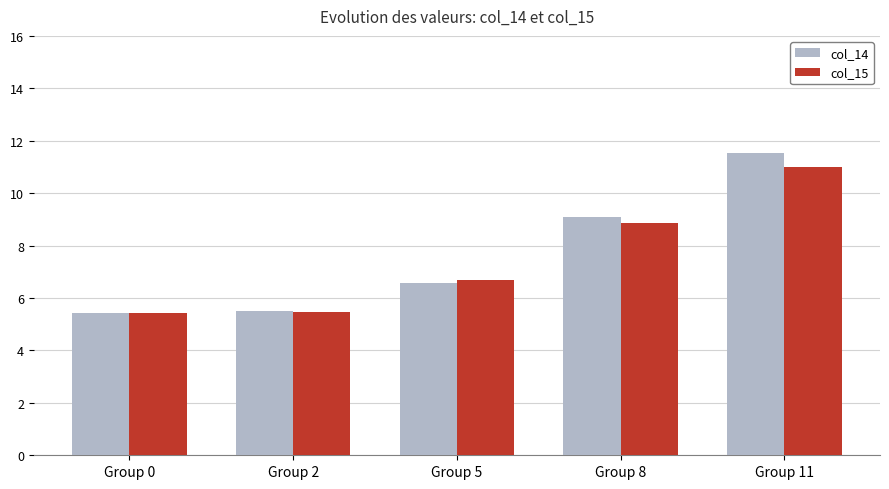

What is the total value across all series at Group 11?

22.5